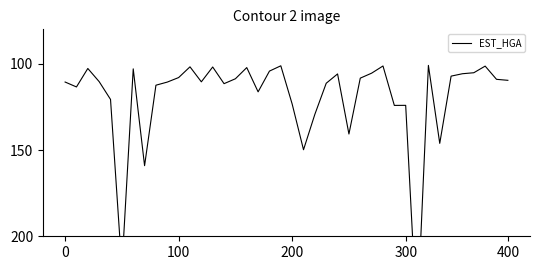

How many lines are shown in the chart?

1